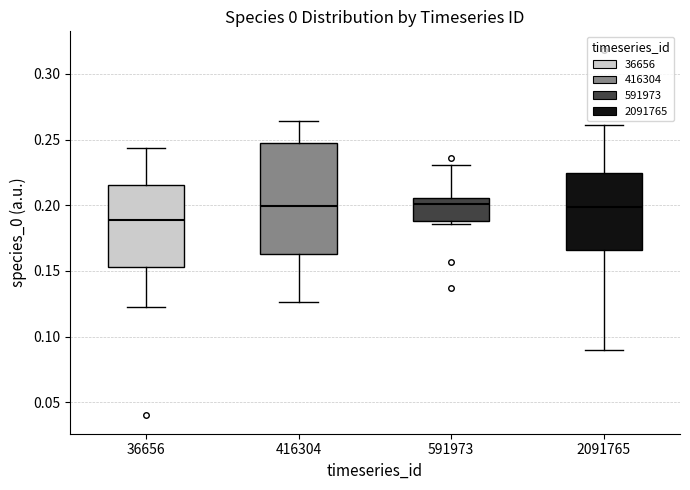

Reading left to right, transcribe this box plot: for each box, give where its median line is, the range the box spans, and where its two whiskers end, as read against the y-axis. The values are not printed on the chart, so give them approximately, as read against the axis.

36656: median 0.190, box 0.155 to 0.215, whiskers 0.125 to 0.245
416304: median 0.200, box 0.165 to 0.250, whiskers 0.125 to 0.265
591973: median 0.200, box 0.190 to 0.205, whiskers 0.185 to 0.230
2091765: median 0.200, box 0.165 to 0.225, whiskers 0.090 to 0.260